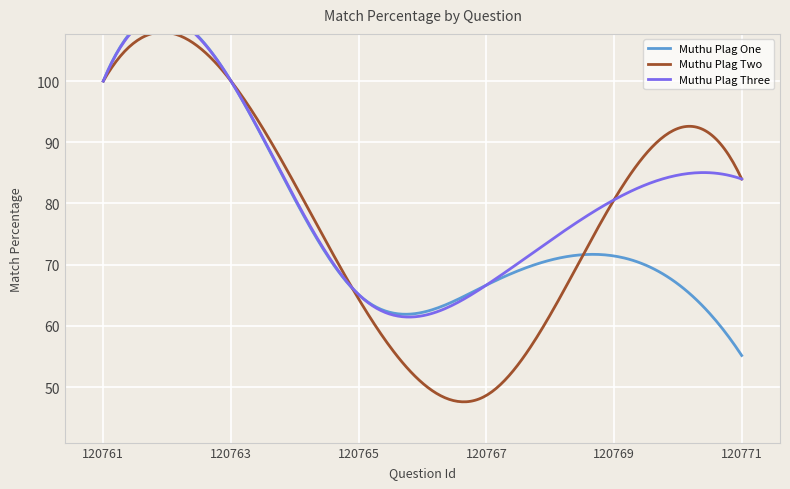

List the series in order of their overall mean, lowest first.

Muthu Plag One, Muthu Plag Two, Muthu Plag Three